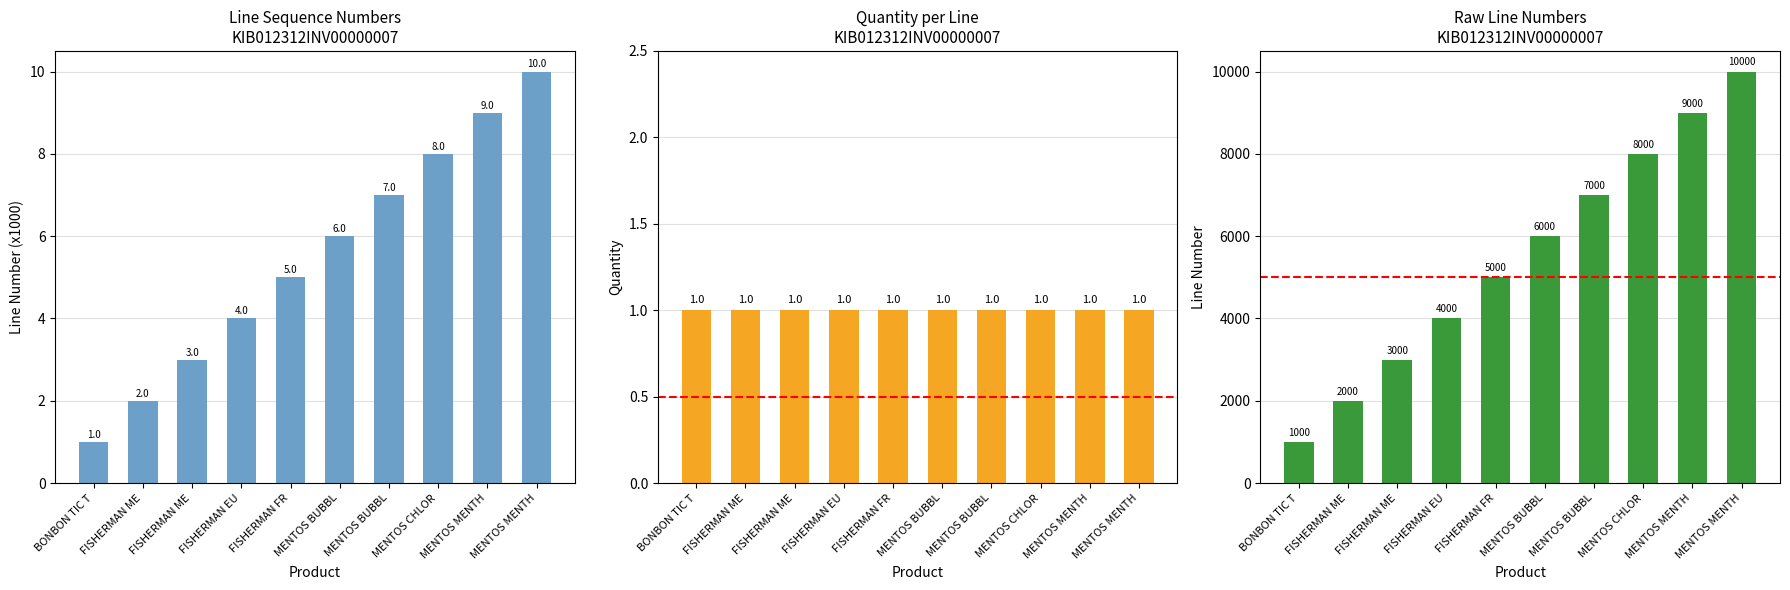

Rank the categories by Line Number value from lowest to highest.

BONBON TIC T, FISHERMAN ME, FISHERMAN ME, FISHERMAN EU, FISHERMAN FR, MENTOS BUBBL, MENTOS BUBBL, MENTOS CHLOR, MENTOS MENTH, MENTOS MENTH